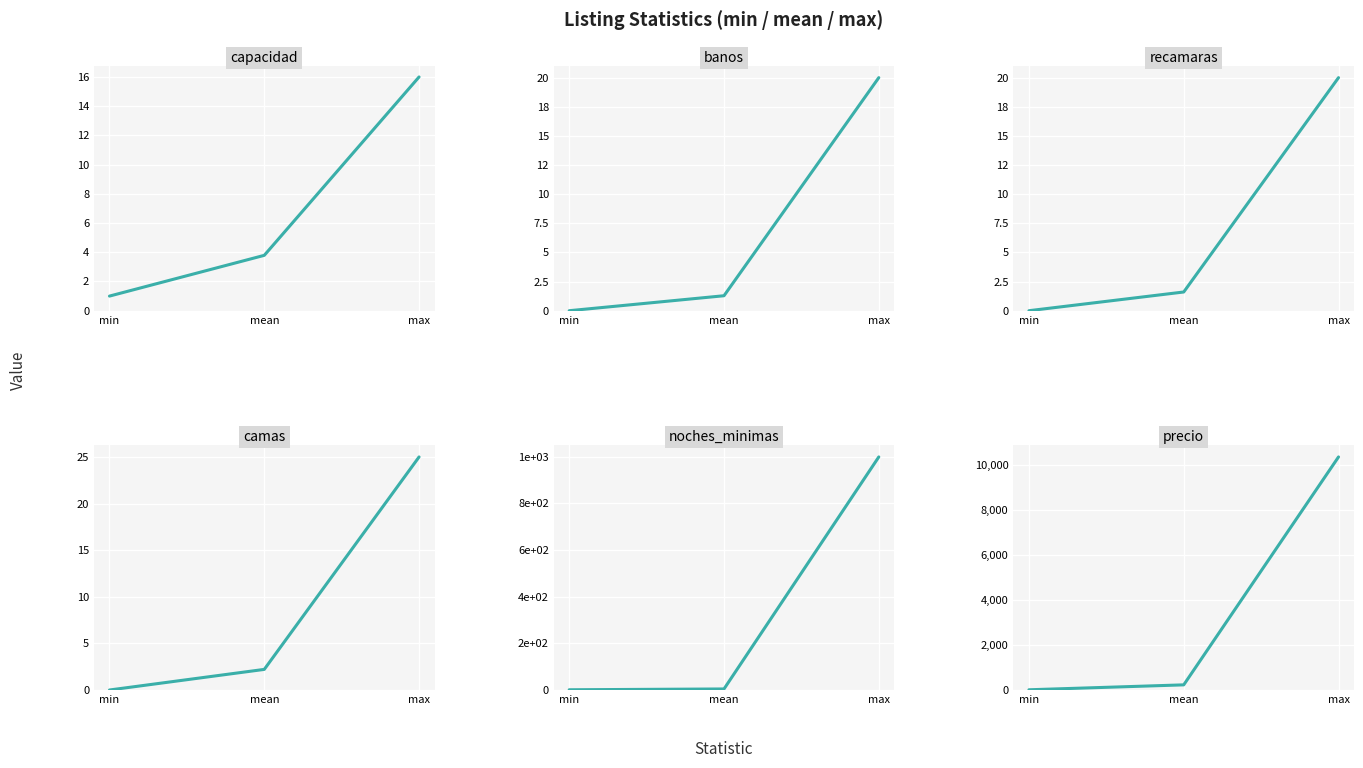

Reading left to right, transcribe all the data shown in this chart.

capacidad: 1.0	3.8	16.0
banos: 0.0	1.3	20.0
recamaras: 0.0	1.6	20.0
camas: 0.0	2.2	25.0
noches_minimas: 1.0	4.5	999.0
precio: 10.0	228.5	10350.0